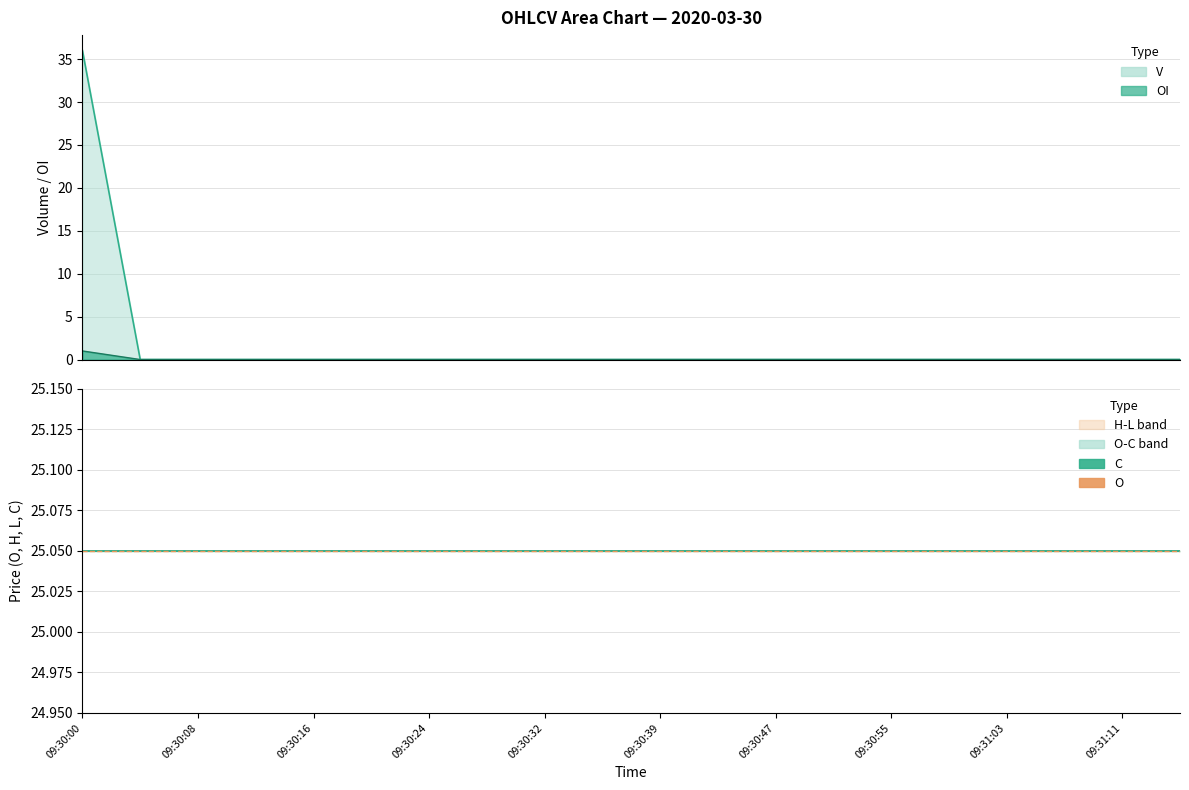

Does the chart have visible grid lines?

Yes